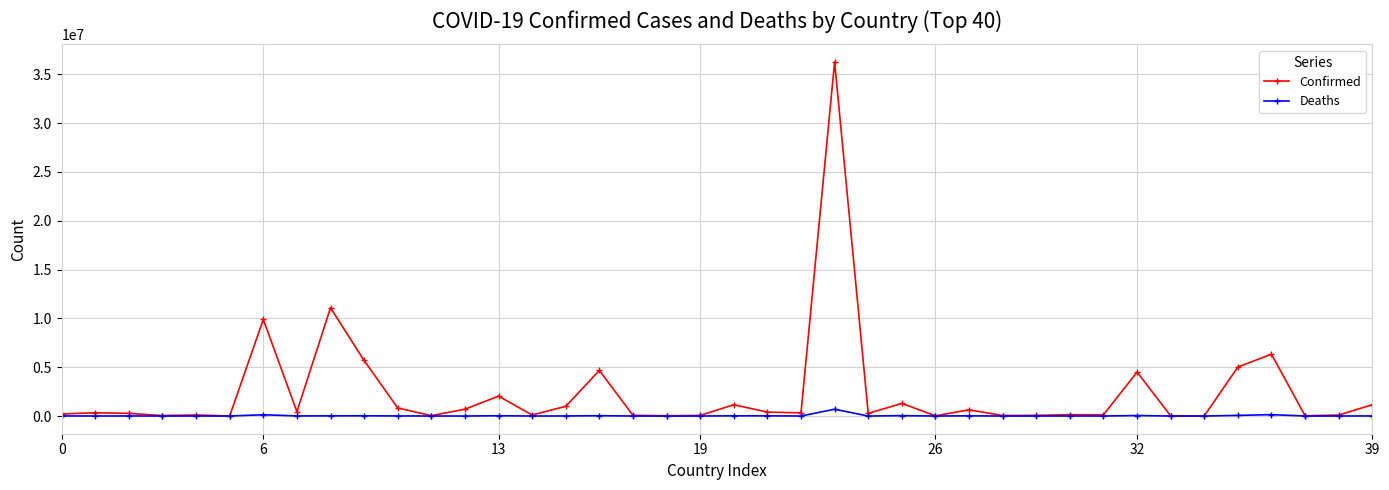

Rank the series by their average value, from highest to lowest.

Confirmed, Deaths